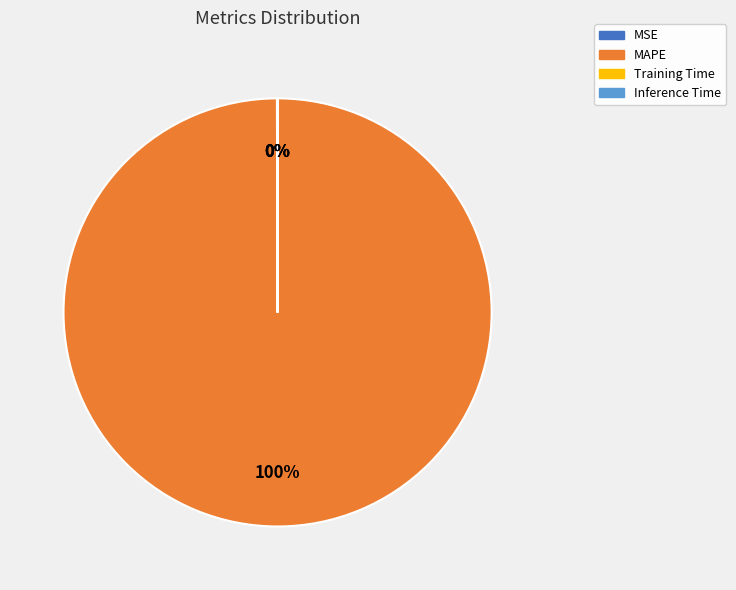

To the nearest percent, what is the average slice percentage?

25%